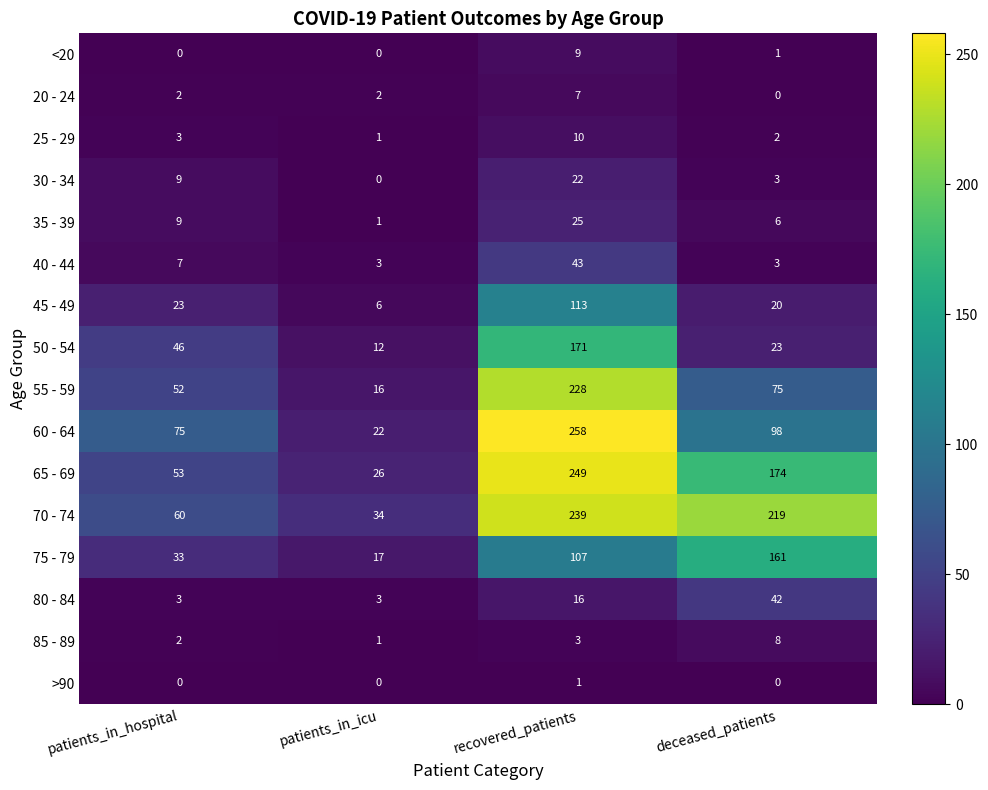

What is the approximate value of 70 - 74 at patients_in_icu?

34